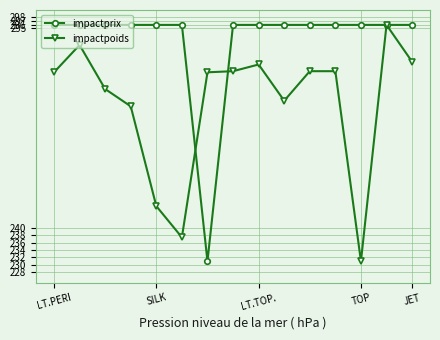

What is the average value of the impactpoids series?

274.2